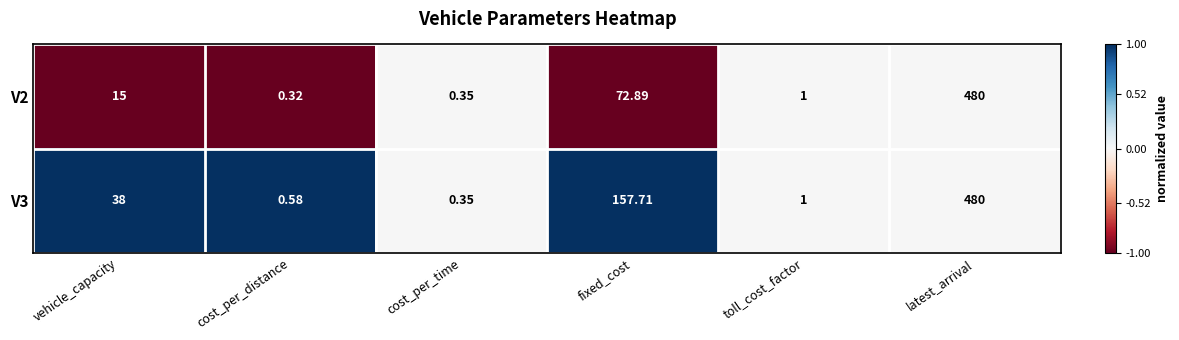

At which label does V2 reach its peak?

latest_arrival